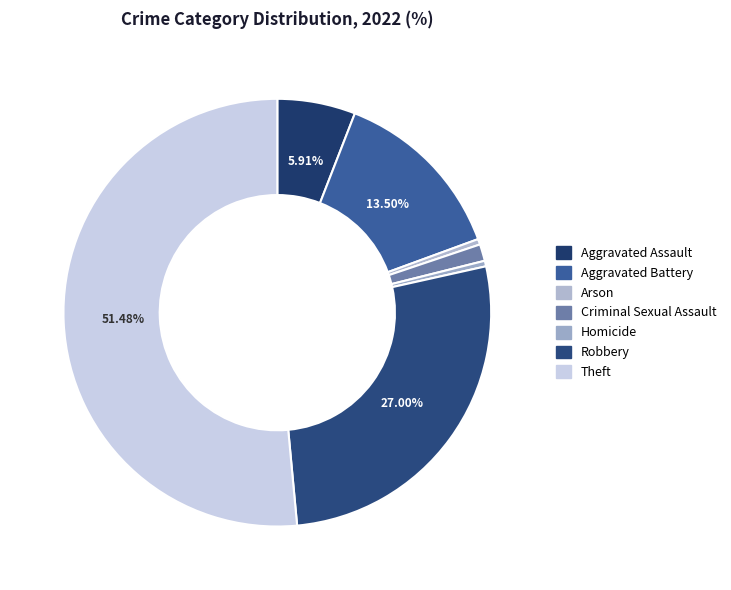

To the nearest percent, what is the combined percentage of Arson and Aggravated Assault?

6%